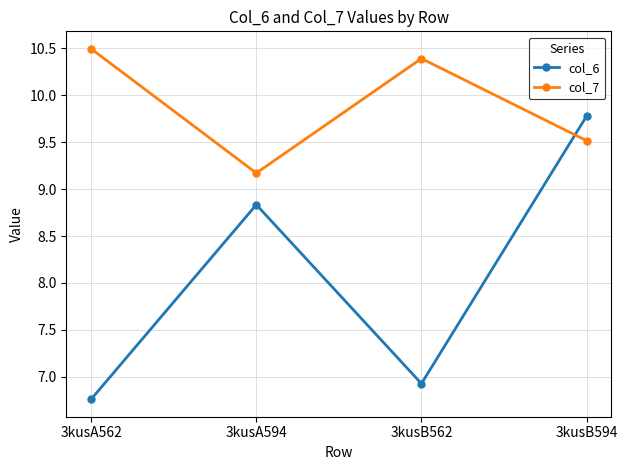

The col_6 series shows 9.8 at 3kusB594. True or false?

True